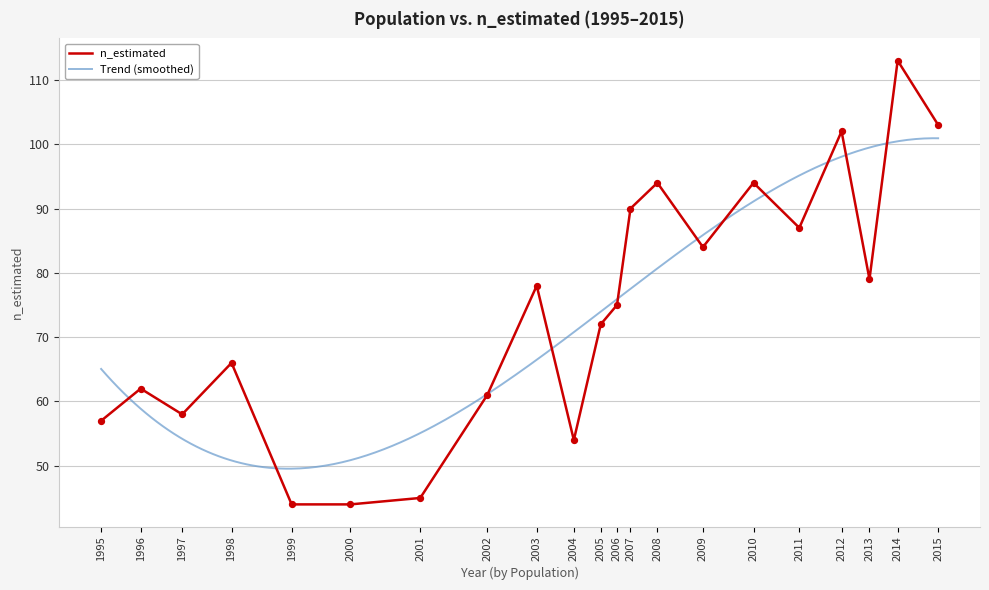

What is the change in value from 1999 to 2013?

+35